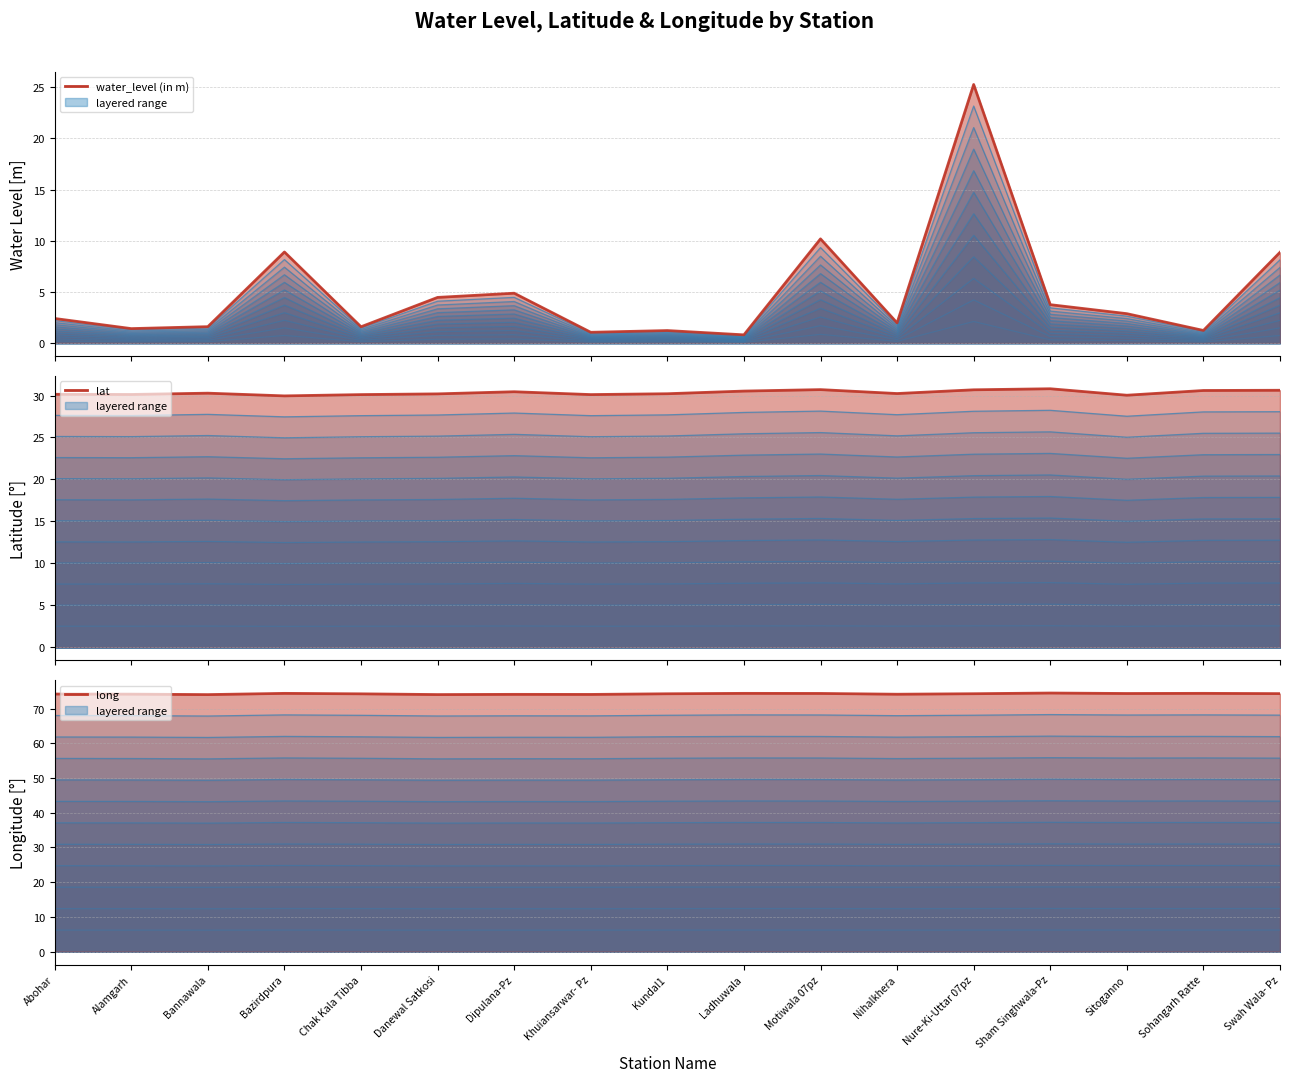

At Nure-Ki-Uttar 07pz, list the series in order from smallest to largest.

water_level (in m) (top), lat (top), long (top)